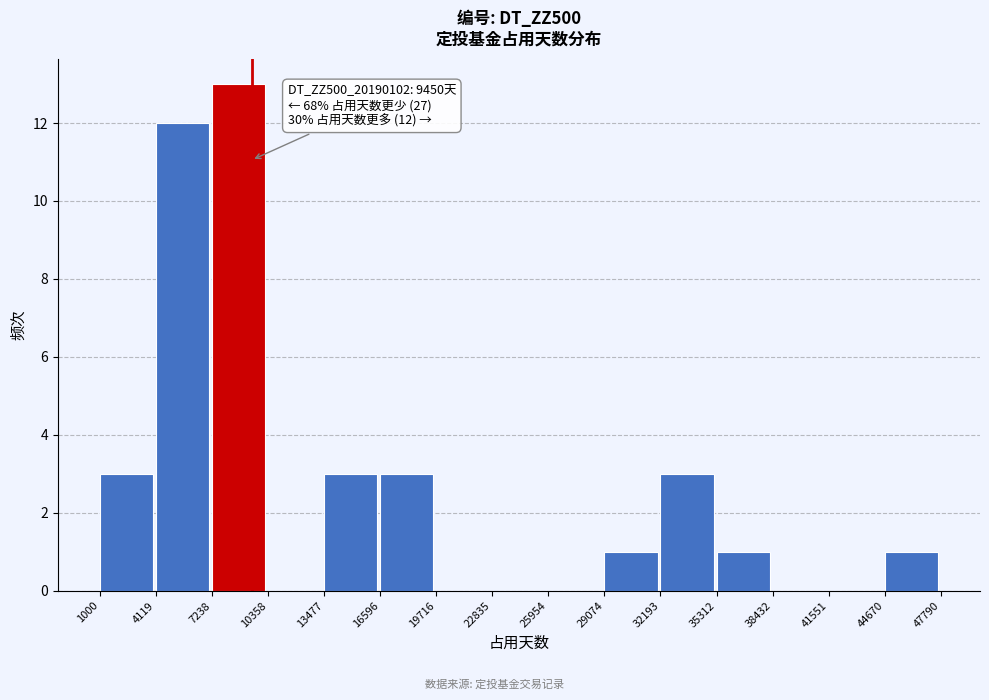

Which range on the x-axis has the tallest bar?

7238 to 10358